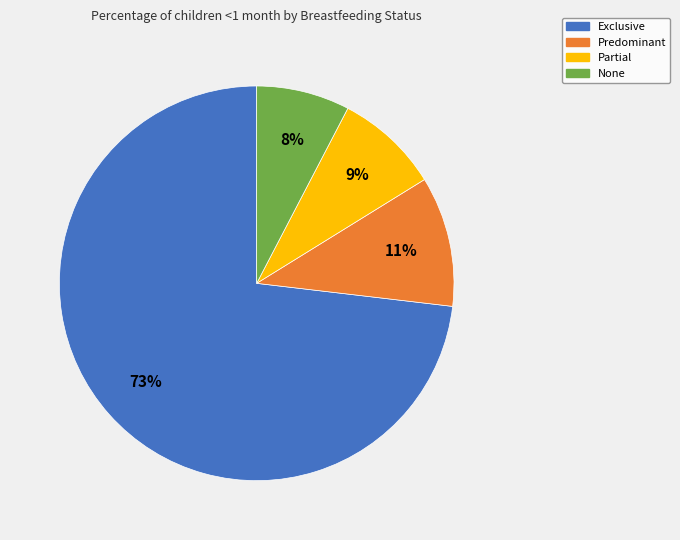

Rank the categories by value from lowest to highest.

None, Partial, Predominant, Exclusive